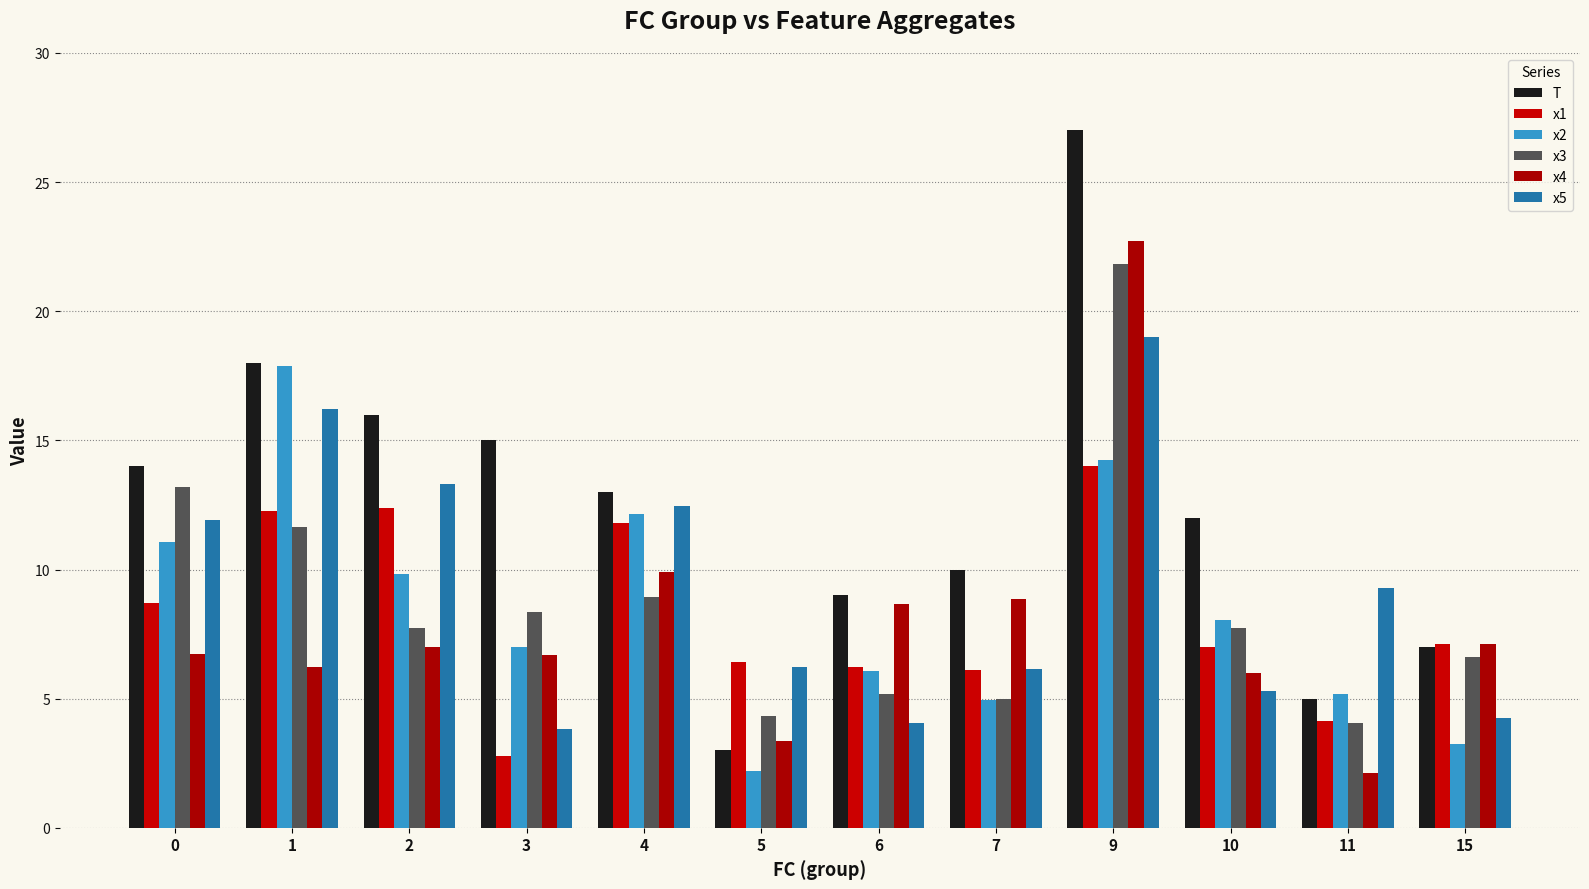

How many groups of bars are there?

12